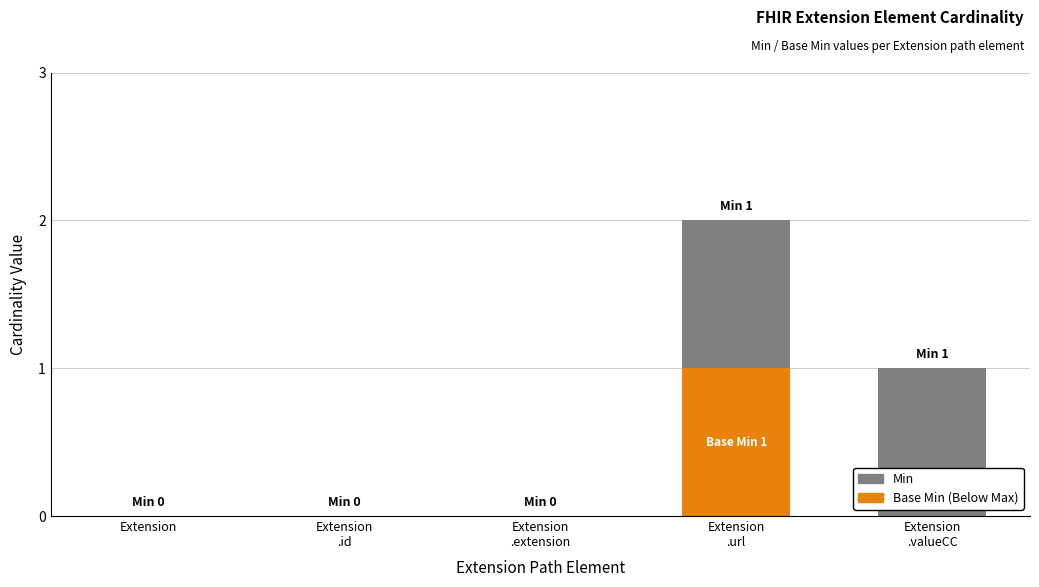

Are the bars horizontal?

No